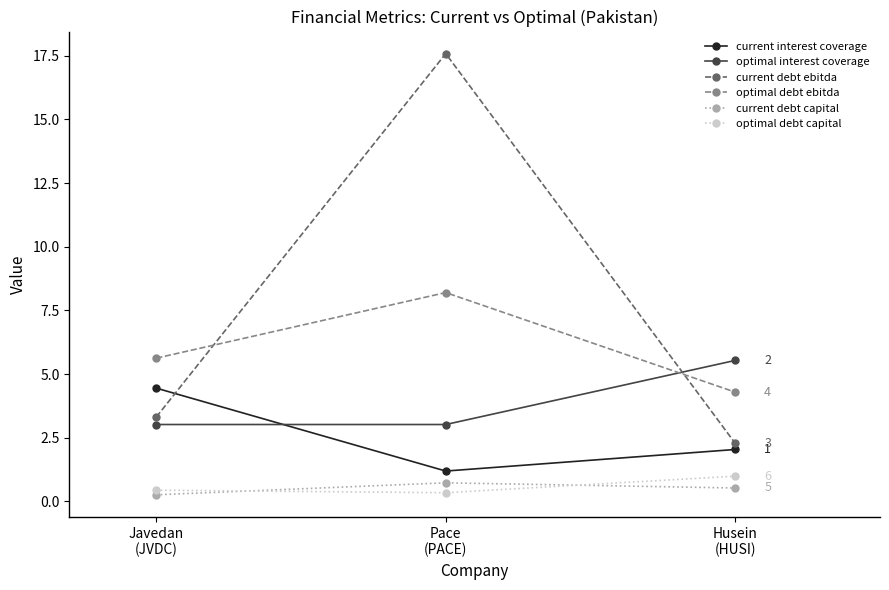

How many lines are shown in the chart?

6